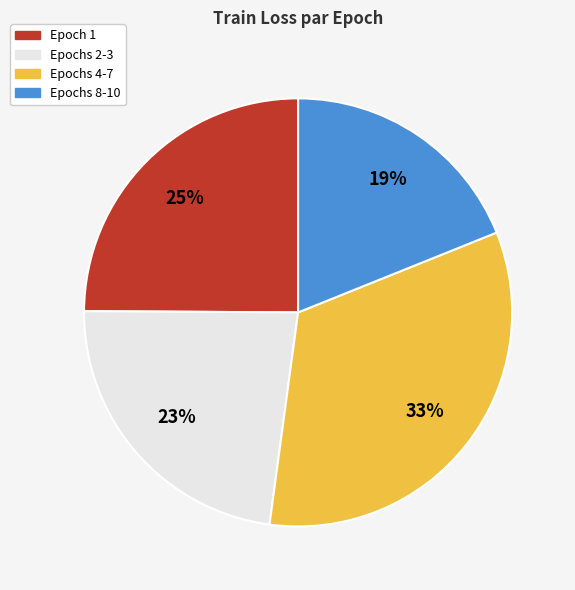

To the nearest percent, what is the average slice percentage?

25%